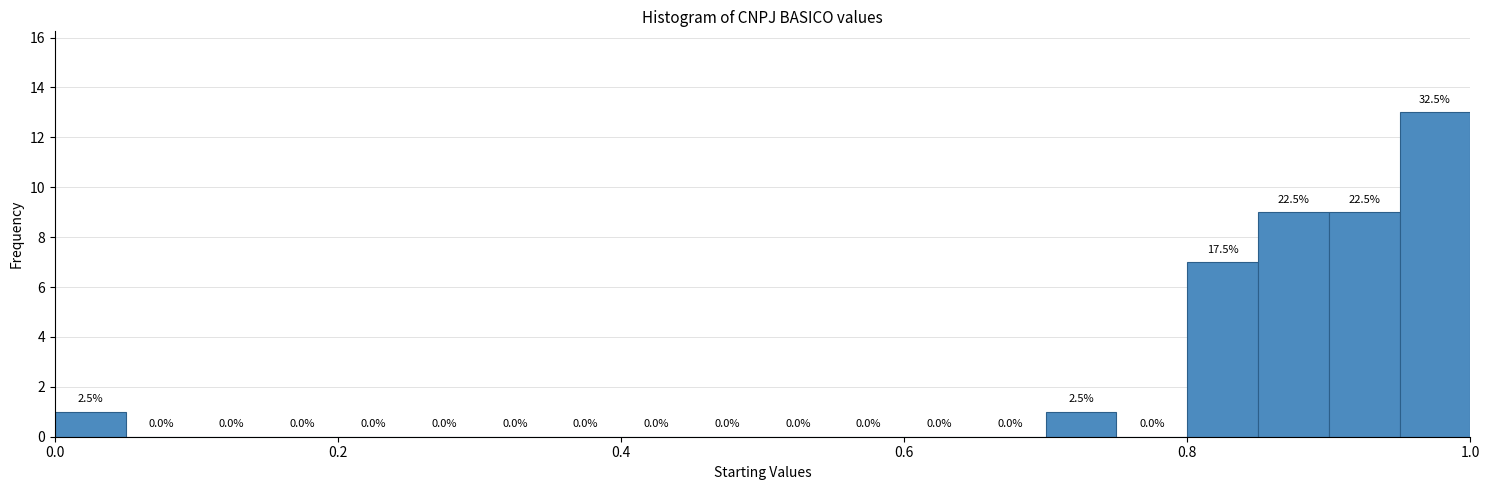

Around what value on the x-axis is the tallest bar? Give the approximate position of its centre, as read against the axis.

0.98